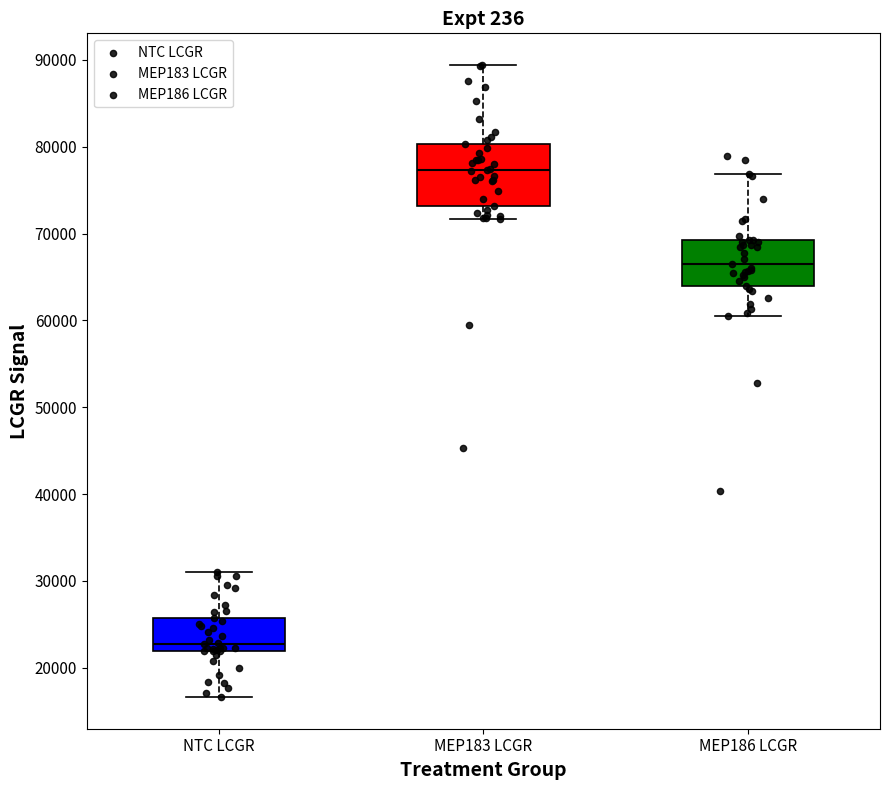

Which box has the lowest median line?

NTC LCGR